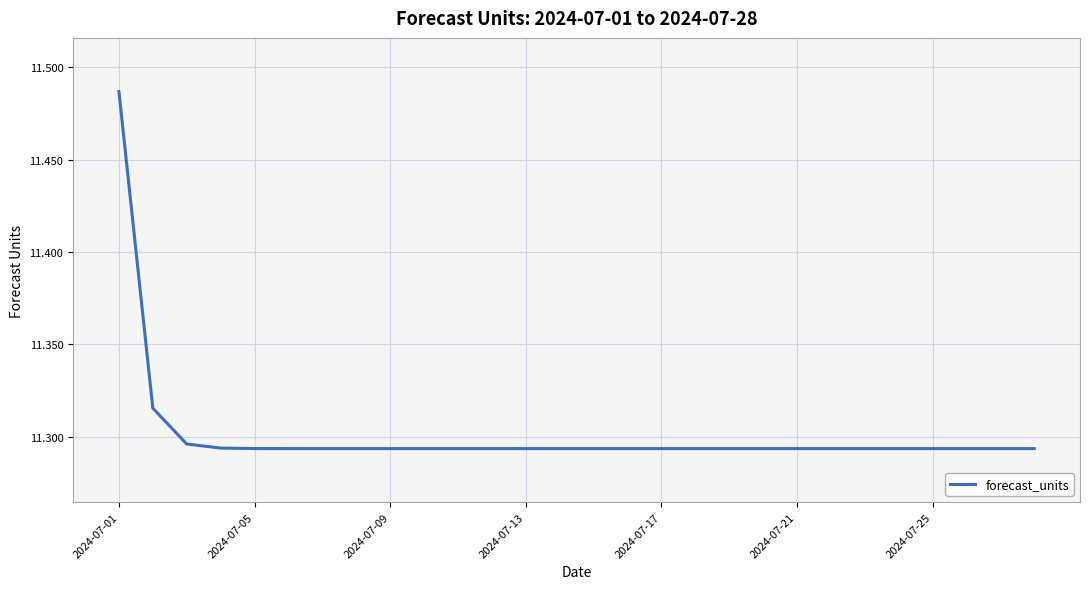

What is the smallest value displayed?

11.3